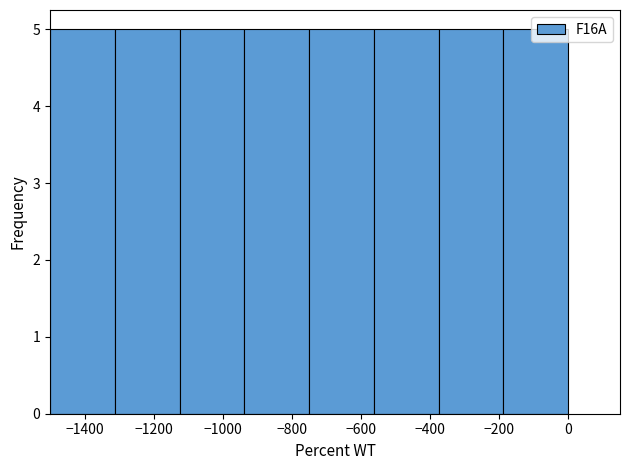

Reading left to right, transcribe this chart: for each bar, give the range it covers on the x-axis and its height. Neither the bar edges nor the heights are printed on the chart, so give them approximately, as read against the axes.

-1500 to -1320: 5
-1320 to -1120: 5
-1120 to -940: 5
-940 to -740: 5
-740 to -560: 5
-560 to -380: 5
-380 to -180: 5
-180 to 0: 5